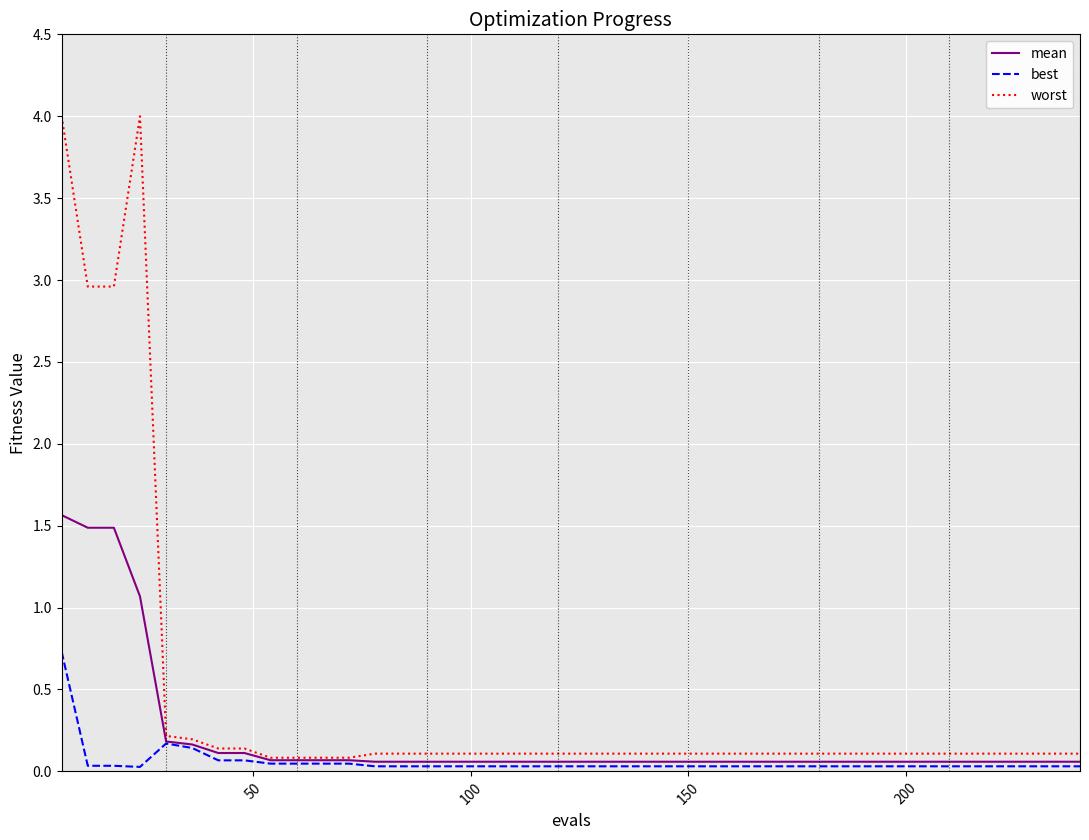

Rank the series by their average value, from highest to lowest.

worst, mean, best